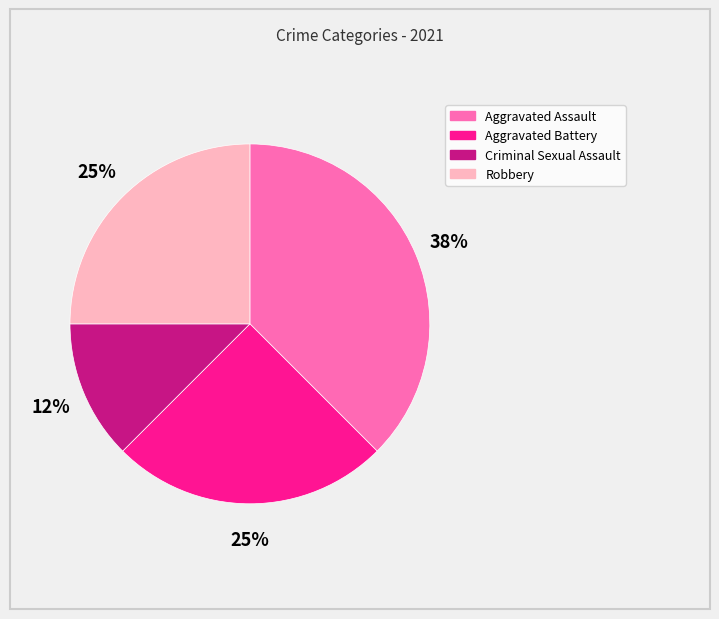

Is the sum of Aggravated Battery and Aggravated Assault greater than half?

Yes